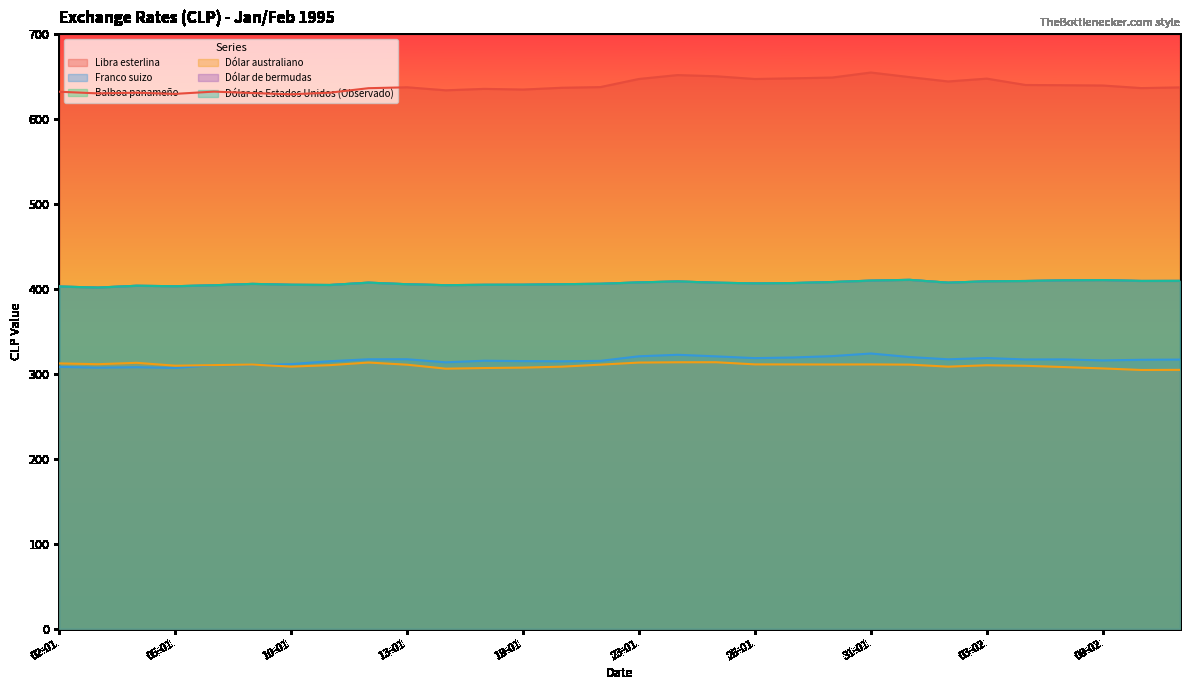

What position from the left is 18-01?

13